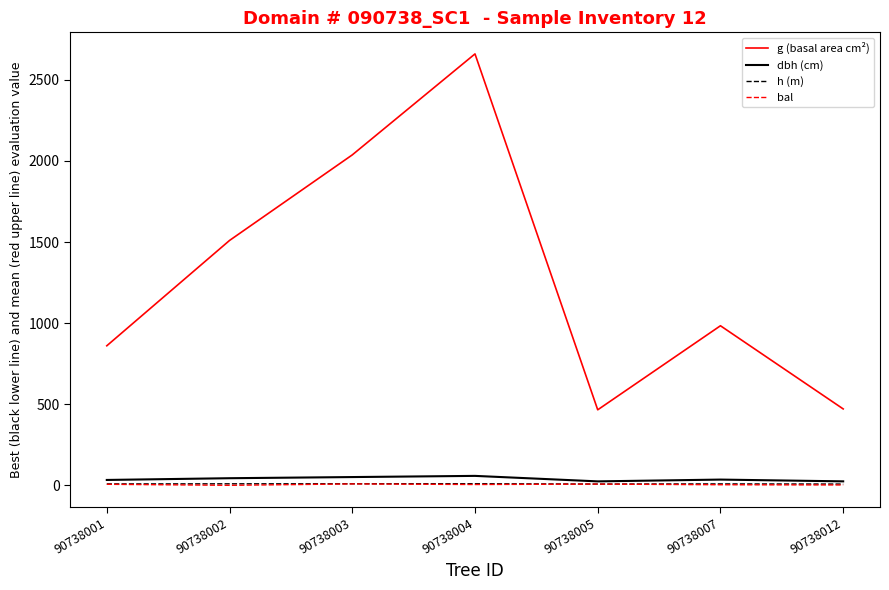

Which series changed the most between 90738004 and 90738005?

g (basal area cm²)